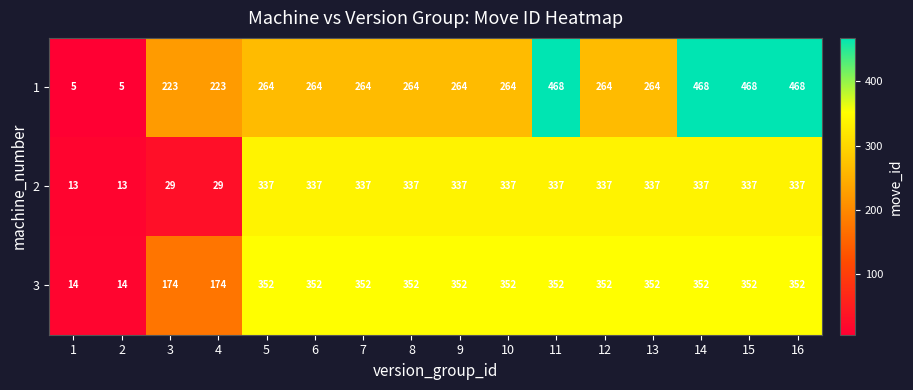

List the series in order of their peak value, lowest first.

2, 3, 1